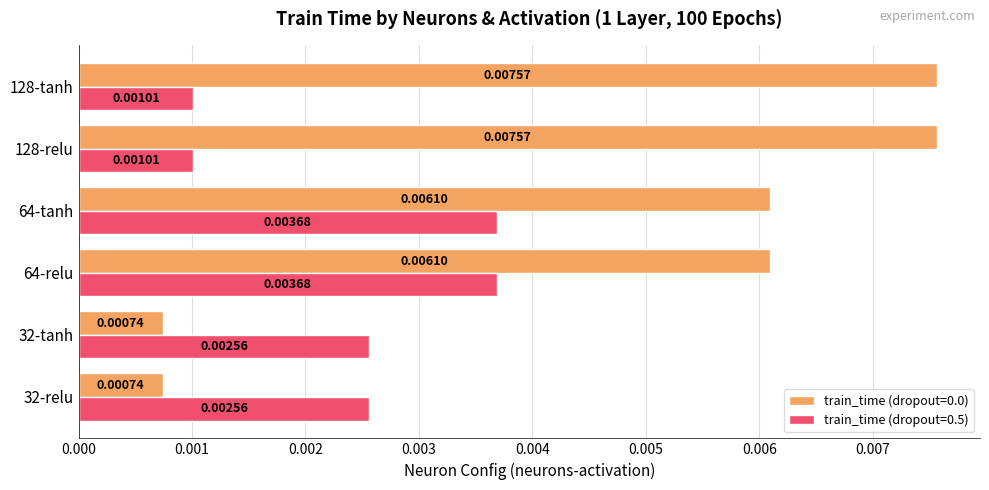

At how many categories does at least one series exceed 0?

6